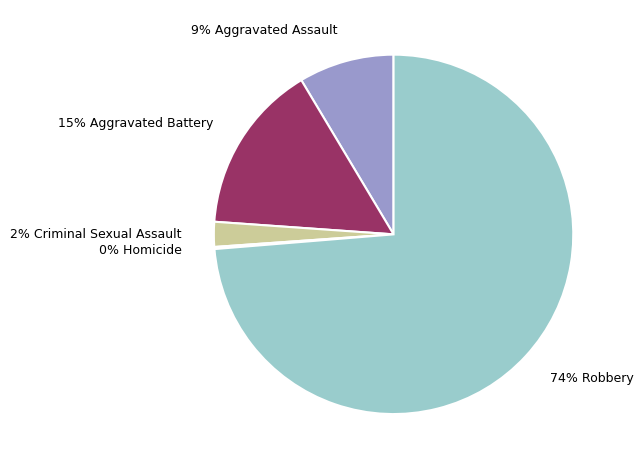

To the nearest percent, what is the difference between the largest and smallest slice percentages?

74%